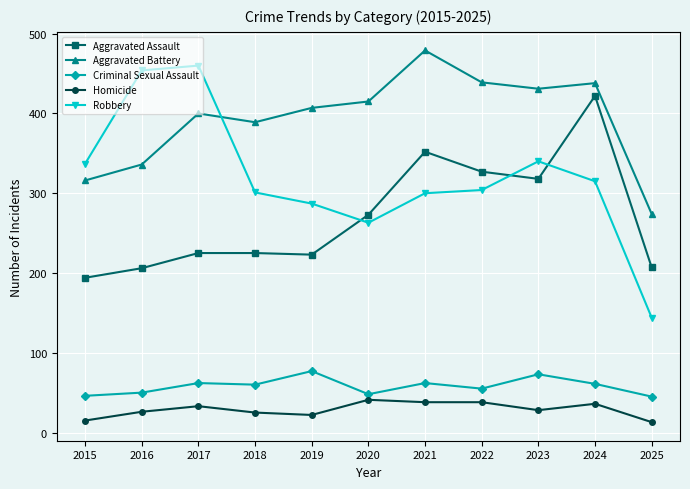

True or false: Aggravated Battery has a value of 237 at 2017.

False